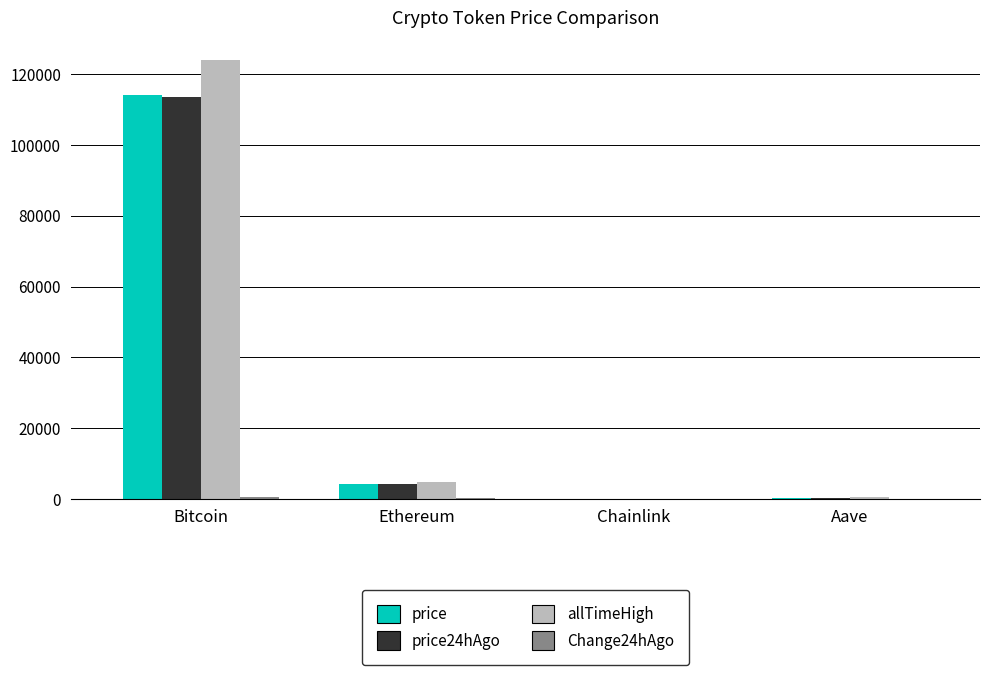

What is the difference between the allTimeHigh values at Chainlink and Aave?

609.0